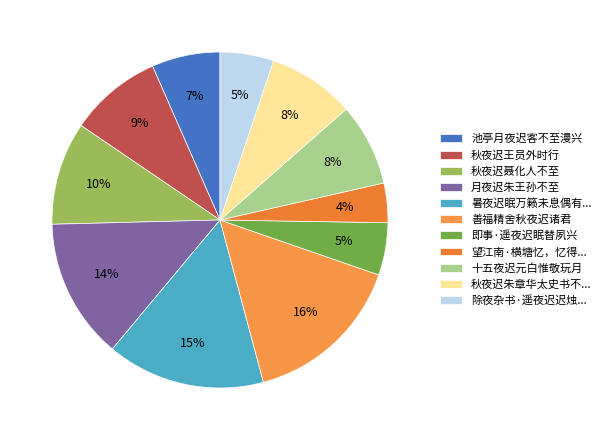

What is the smallest slice in the pie chart?

望江南·横塘忆，忆得...